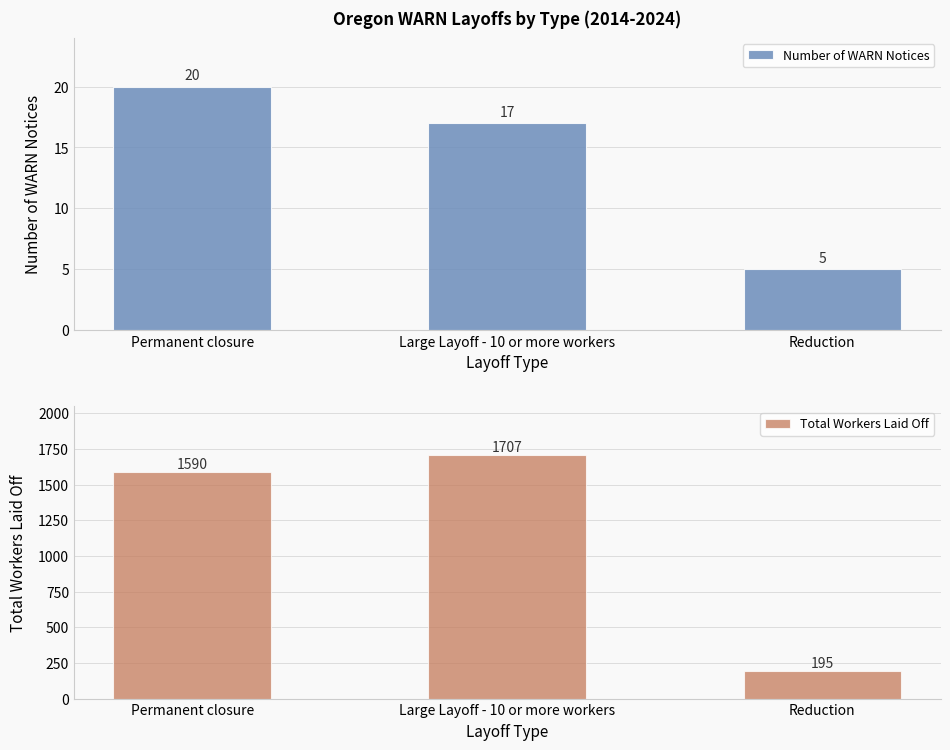

What is the lowest value of the Total Workers Laid Off series?

195